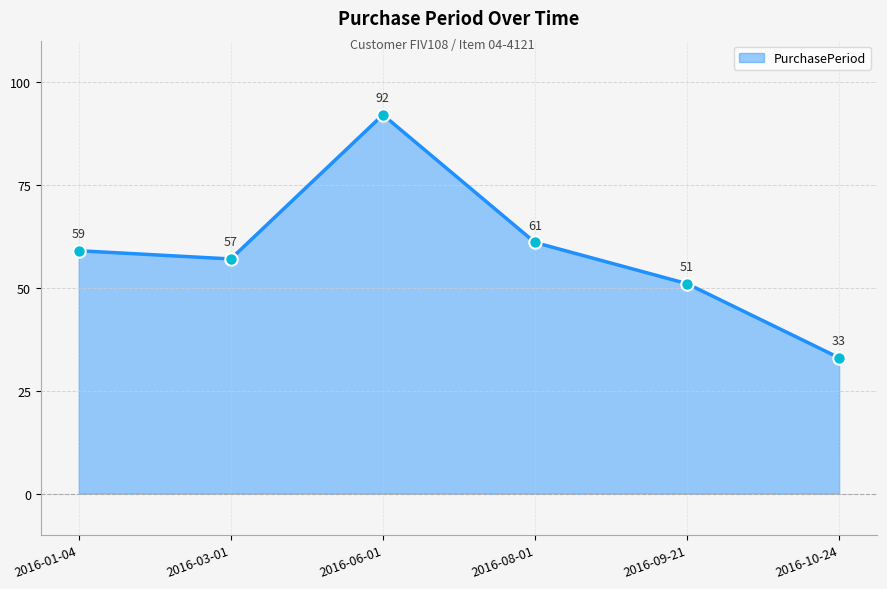

Which has a higher value, 2016-06-01 or 2016-08-01?

2016-06-01